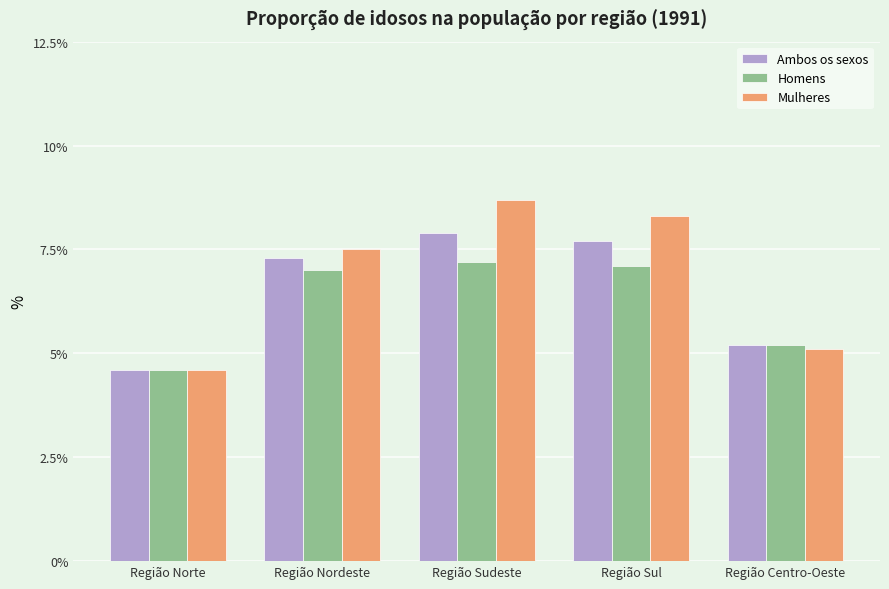

What is the difference between the highest and lowest values at Região Nordeste?

0.5